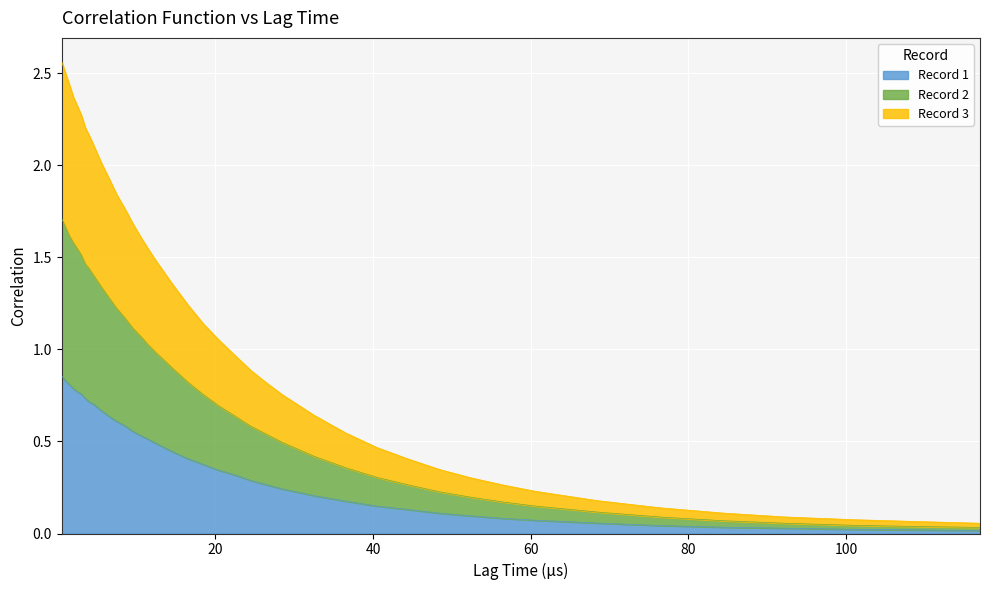

What is the label of the 27th point from the left?

36.5